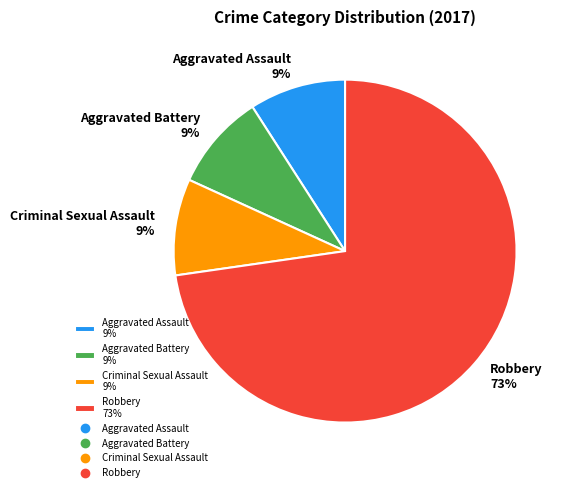

To the nearest percent, what is the difference between the largest and smallest slice percentages?

64%